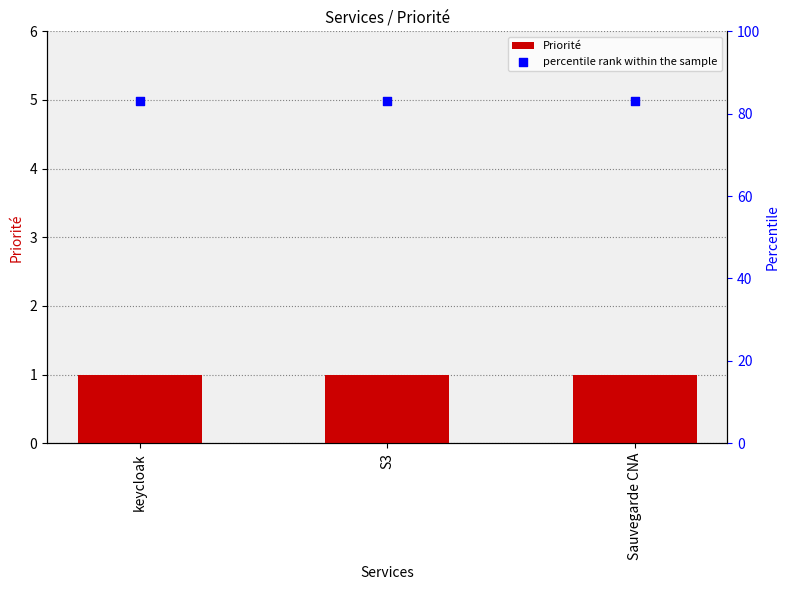

Which series contains the lowest Y value?

Priorité